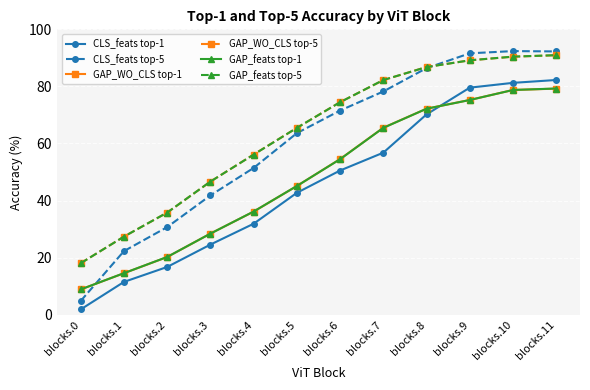

What is the average value of the GAP_WO_CLS top-1 series?

48.2